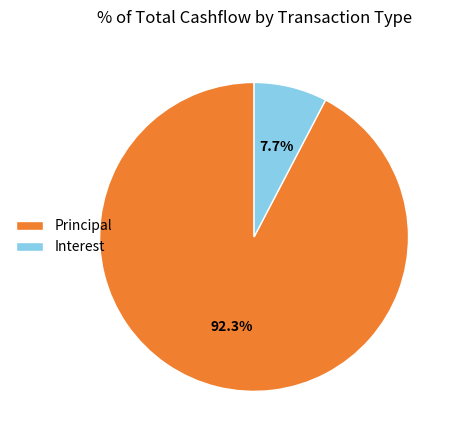

Does Principal represent more than half of the total?

Yes